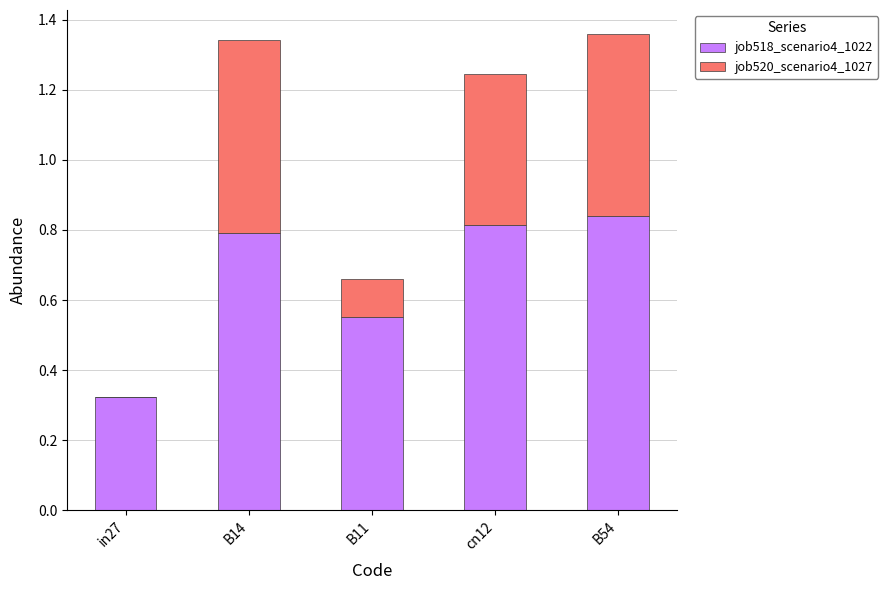

The value of job518_scenario4_1022 at B54 is 1.3. True or false?

False